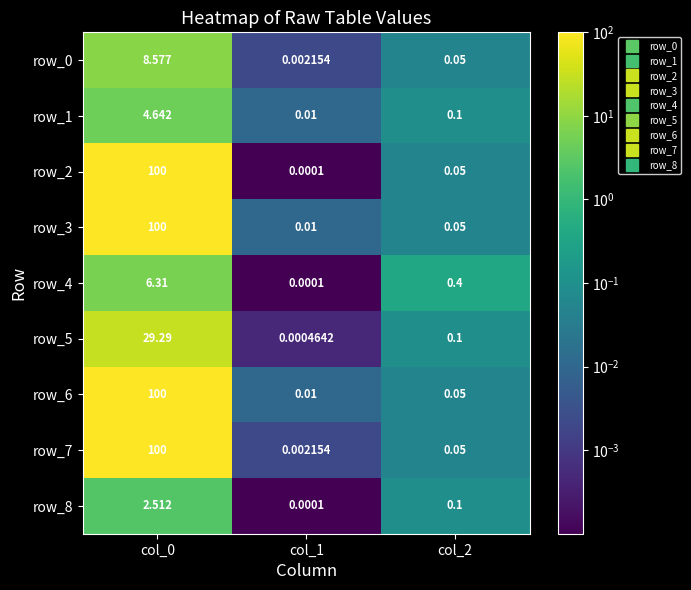

The value of row_3 at col_2 is 0.1. True or false?

True